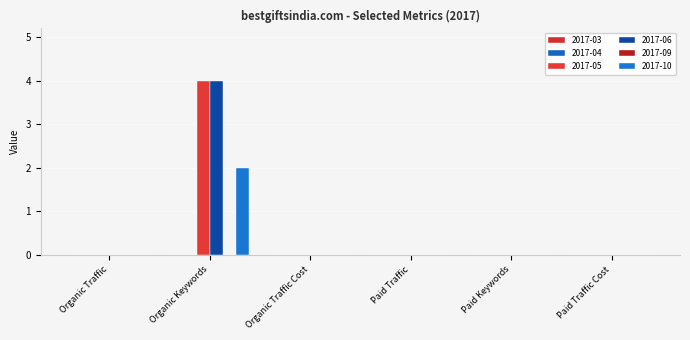

How many series are shown in this chart?

3